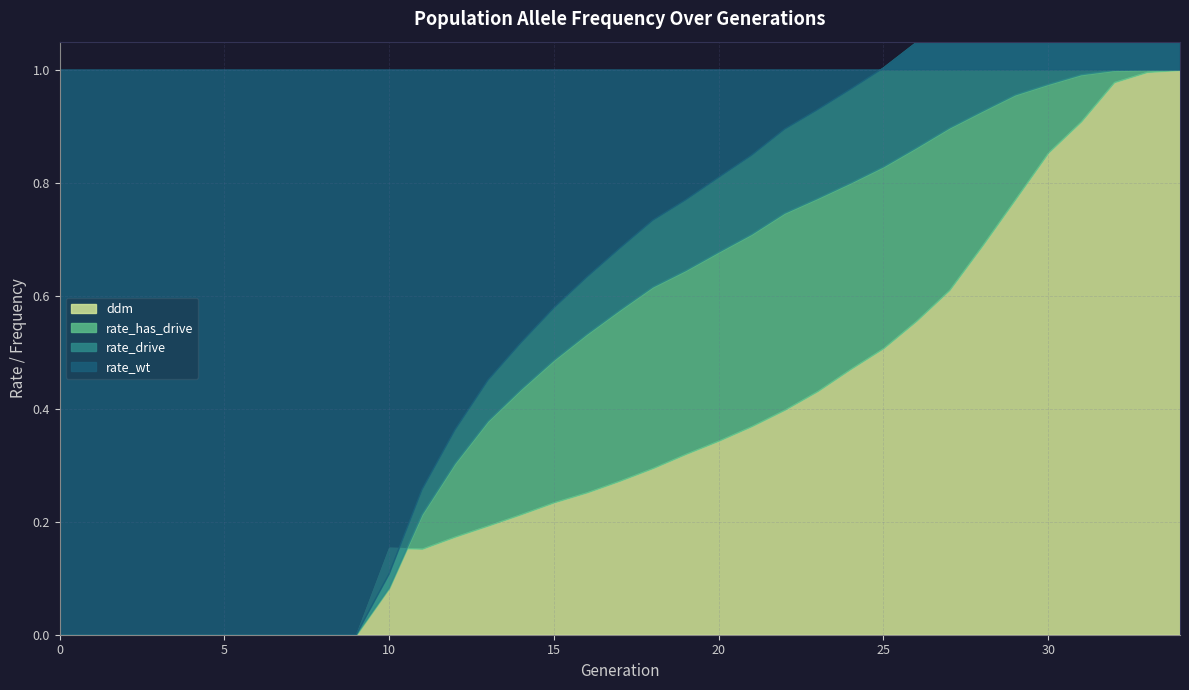

The rate_has_drive series shows 0.3 at 4. True or false?

False